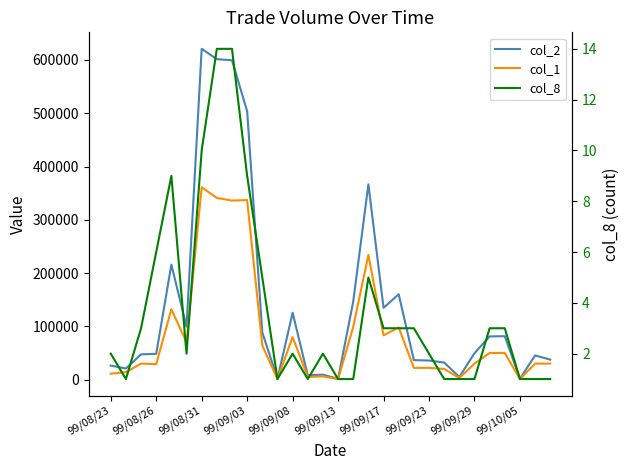

Does the chart have visible grid lines?

No